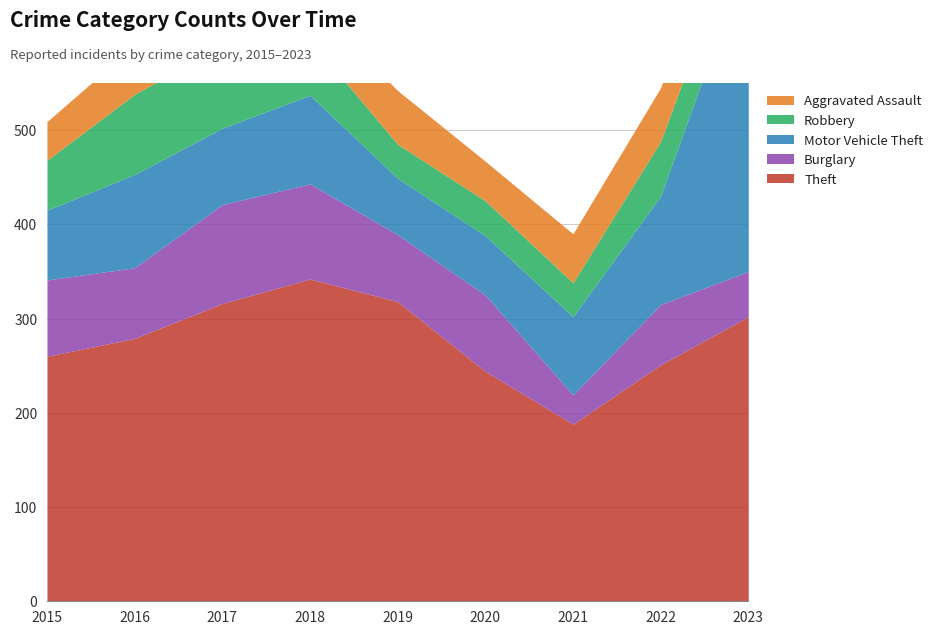

Rank the series at 2023 from highest to lowest value.

Motor Vehicle Theft, Theft, Aggravated Assault, Robbery, Burglary